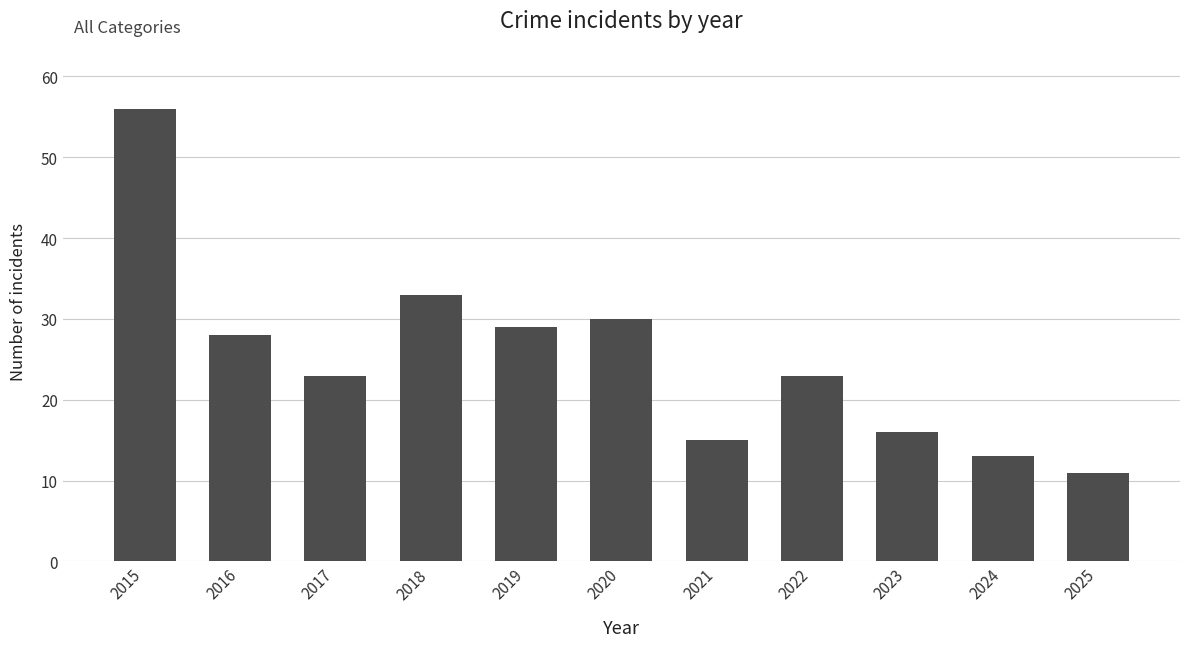

What is the average value?

25